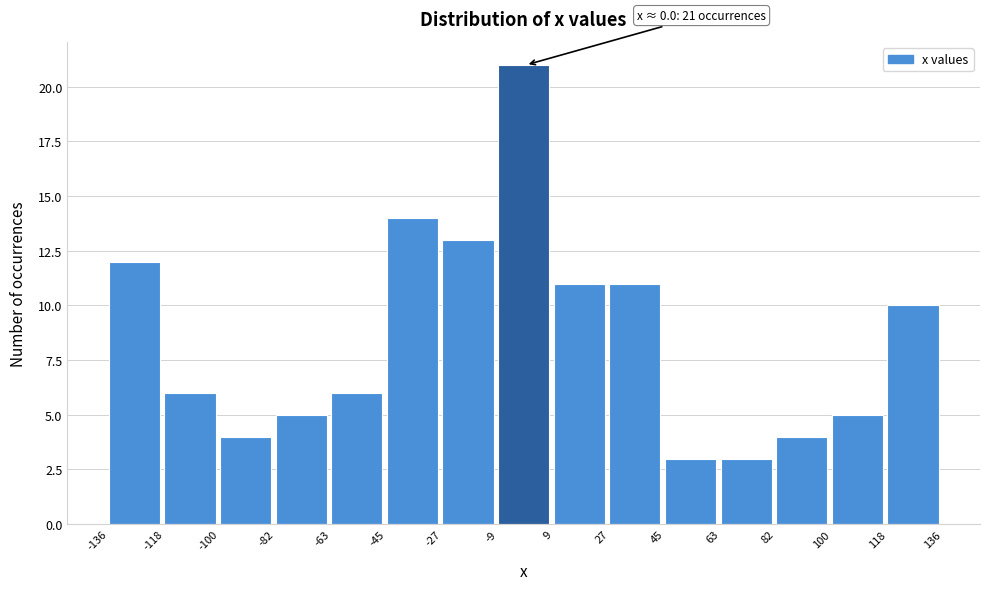

Over which range of the x-axis is the bar tallest?

-9 to 9